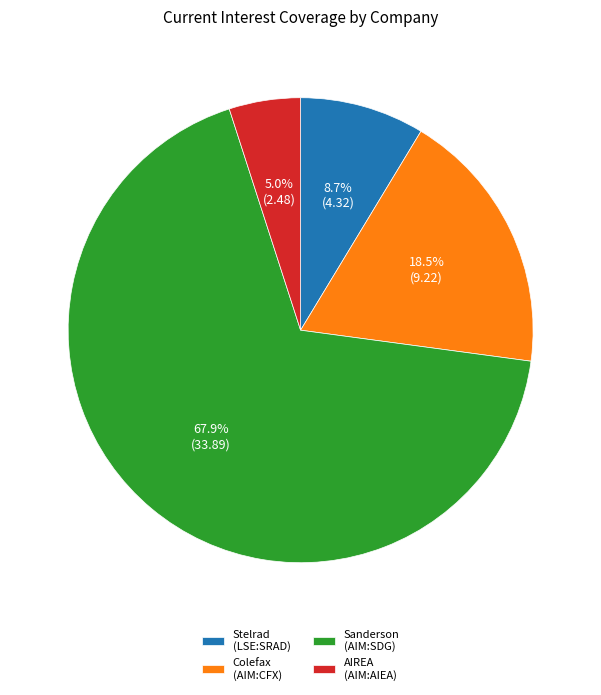

How much of the chart is everything except Colefax (AIM:CFX)?

81.5%